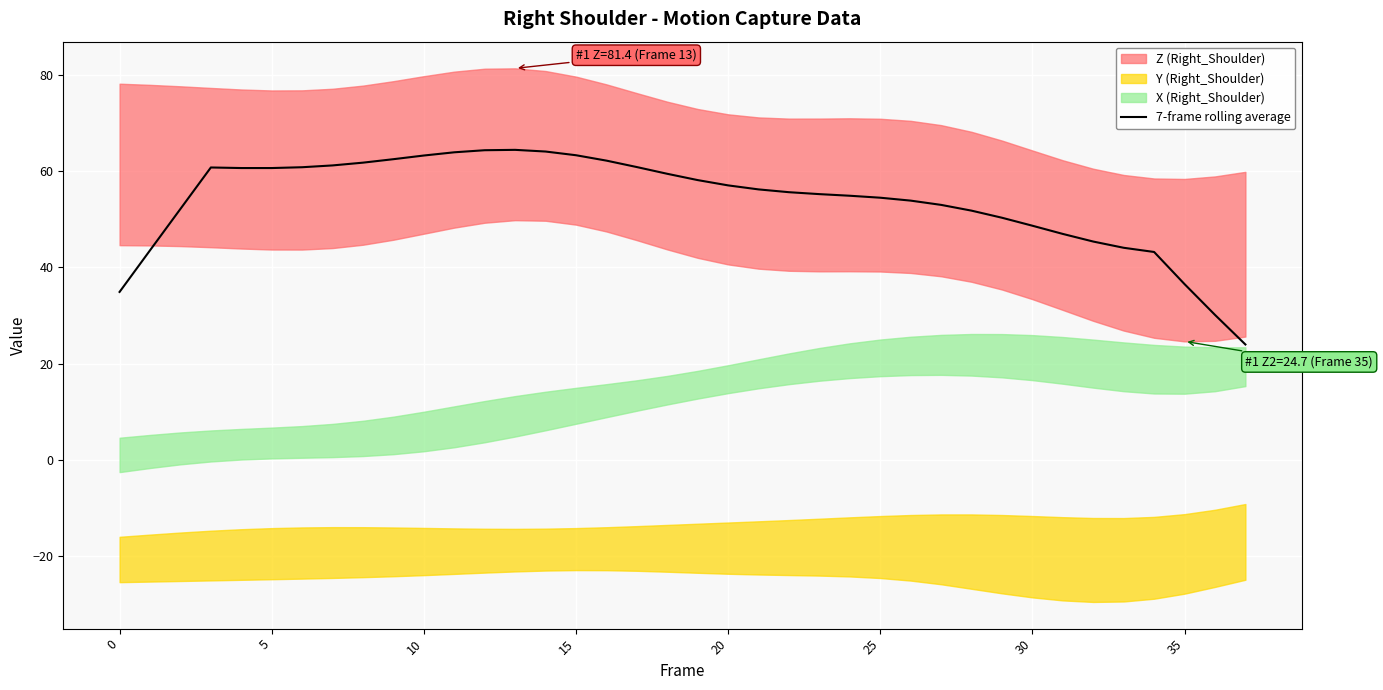

Count the number of values greater than 56.

19